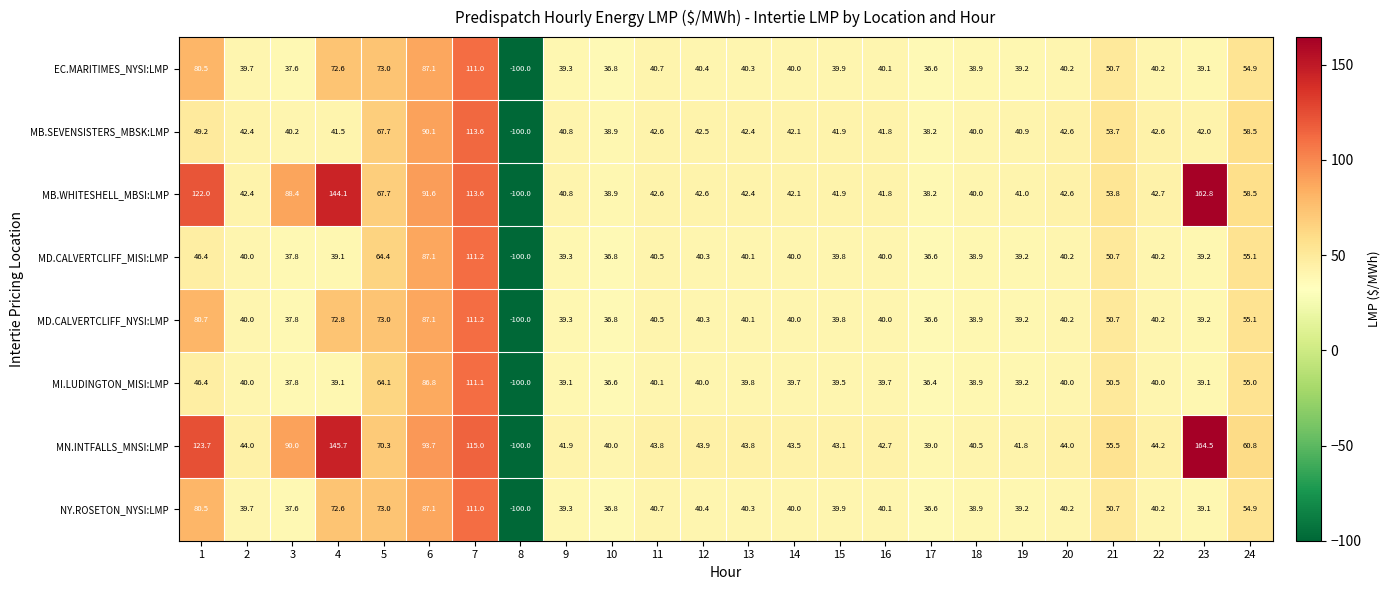

What is the greatest value displayed?

164.5